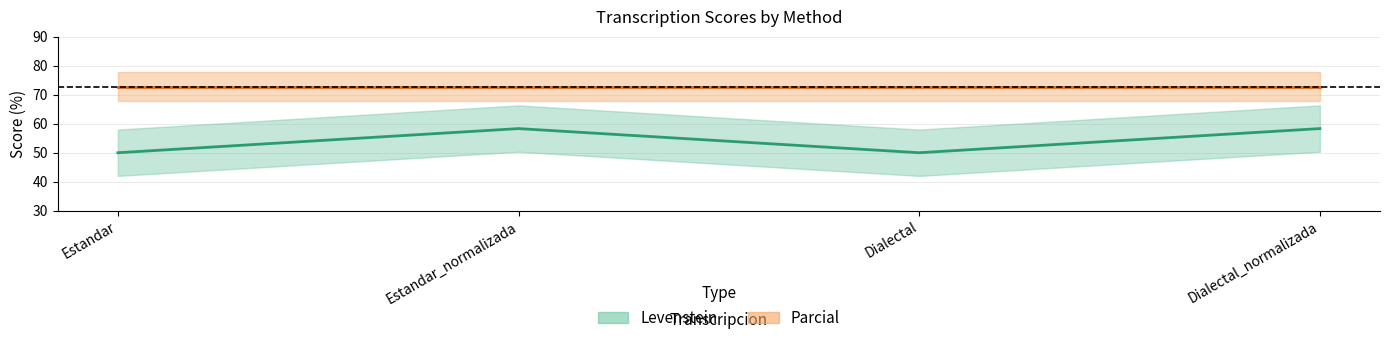

The chart shows a value of 50.0 at Estandar. True or false?

True